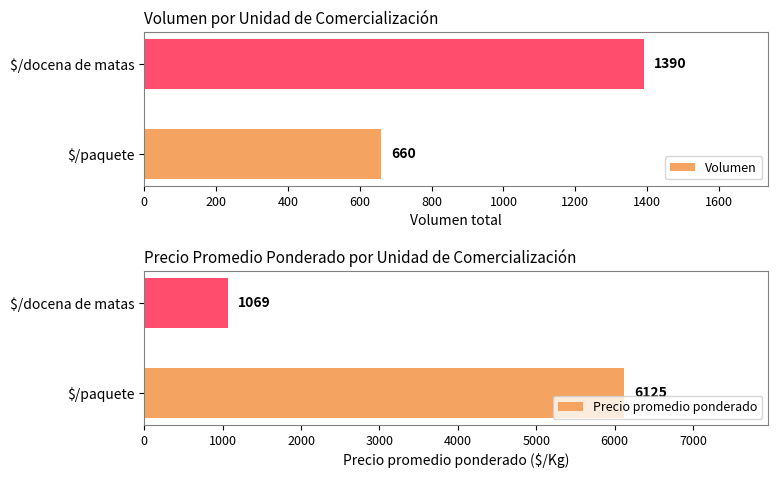

What is the average value of the Volumen series?

1025